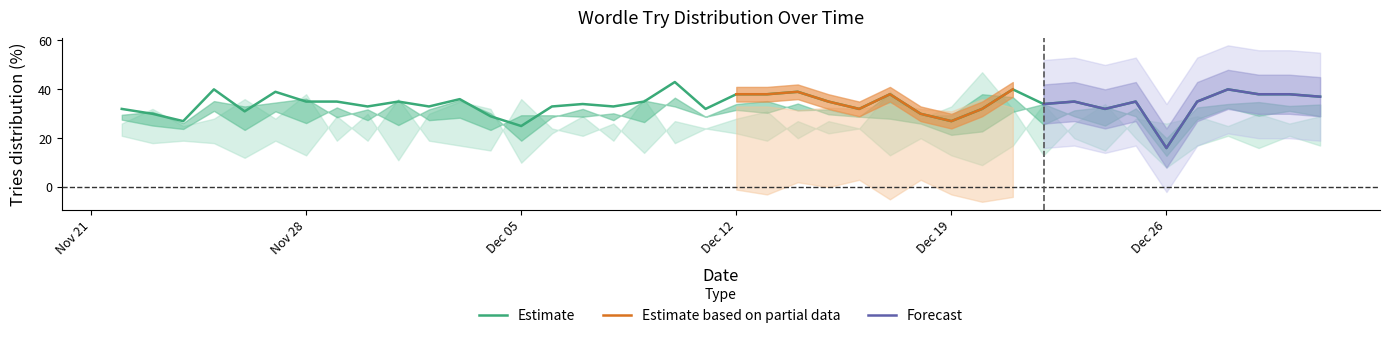

What is the total value across all series at 11?

90